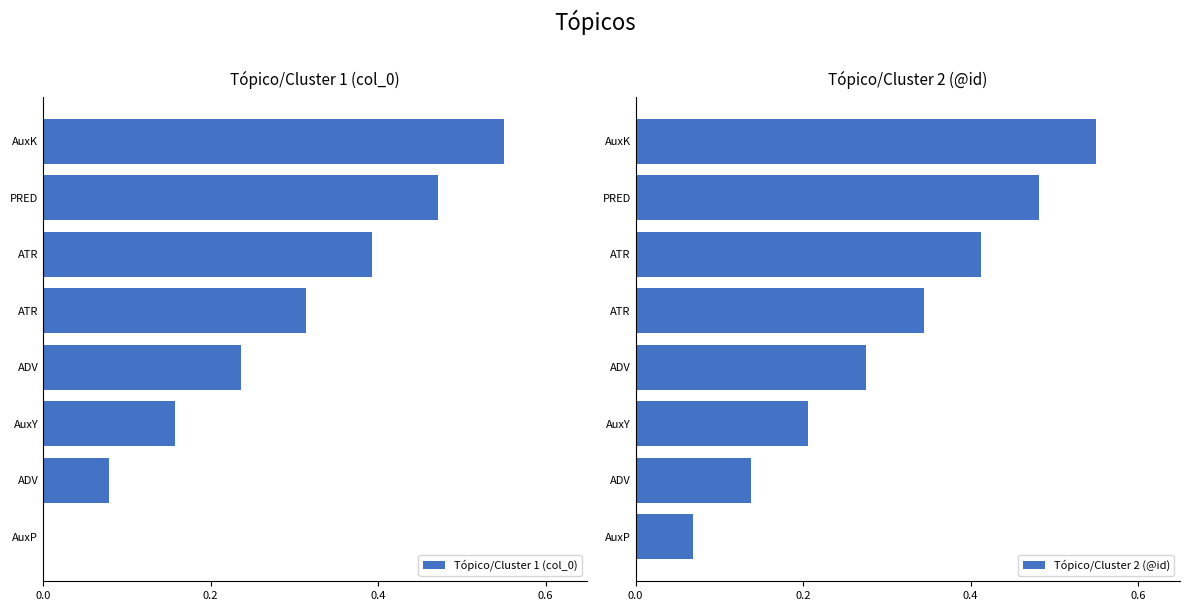

At which label is Tópico/Cluster 1 (col_0) closest to 0?

AuxP